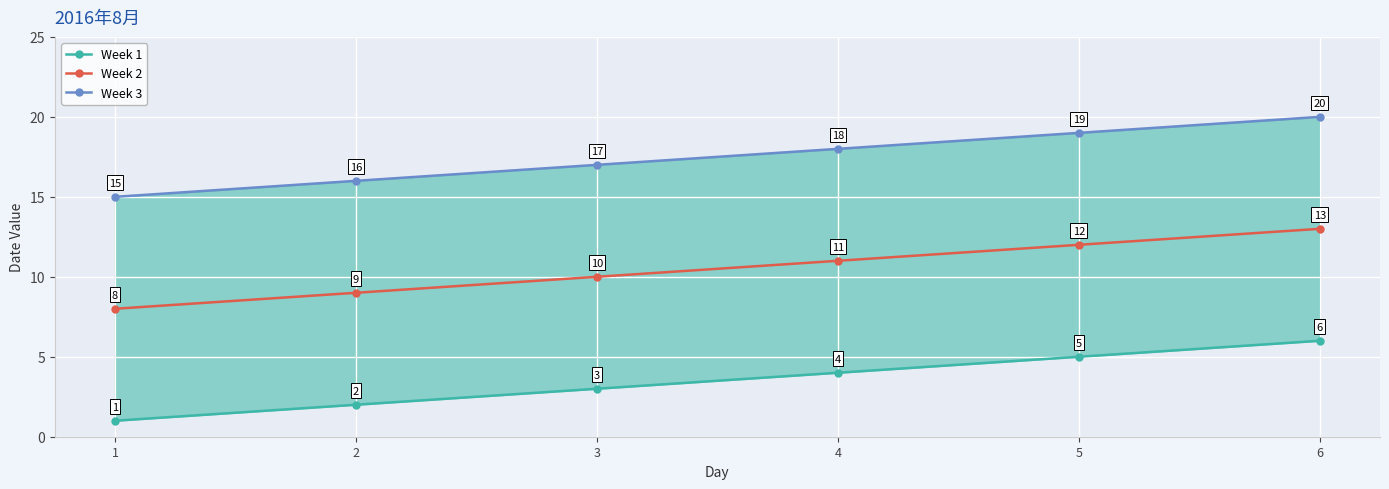

What is the total value across all series at 5?

36